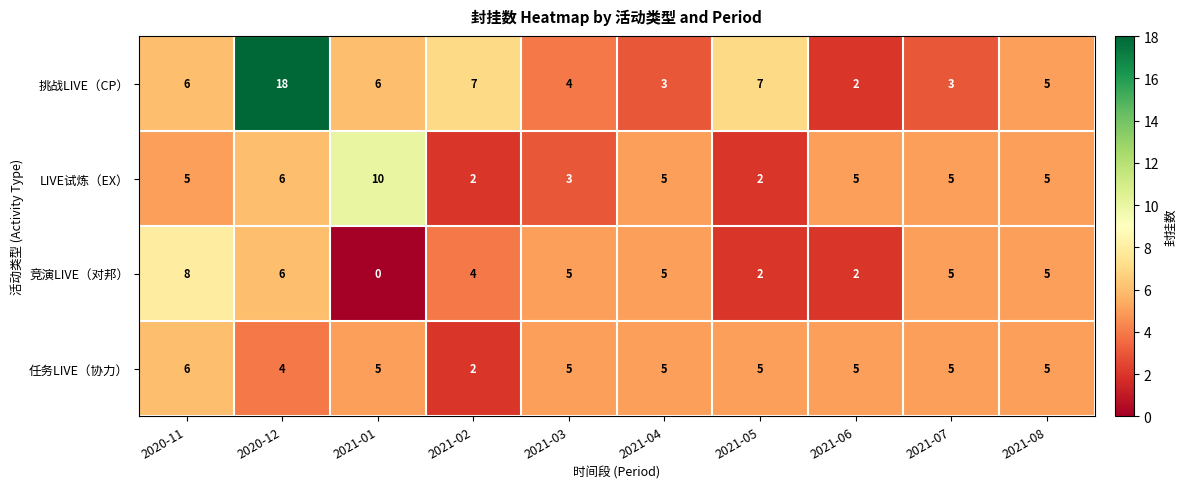

Which label corresponds to the largest value in the chart?

2020-12